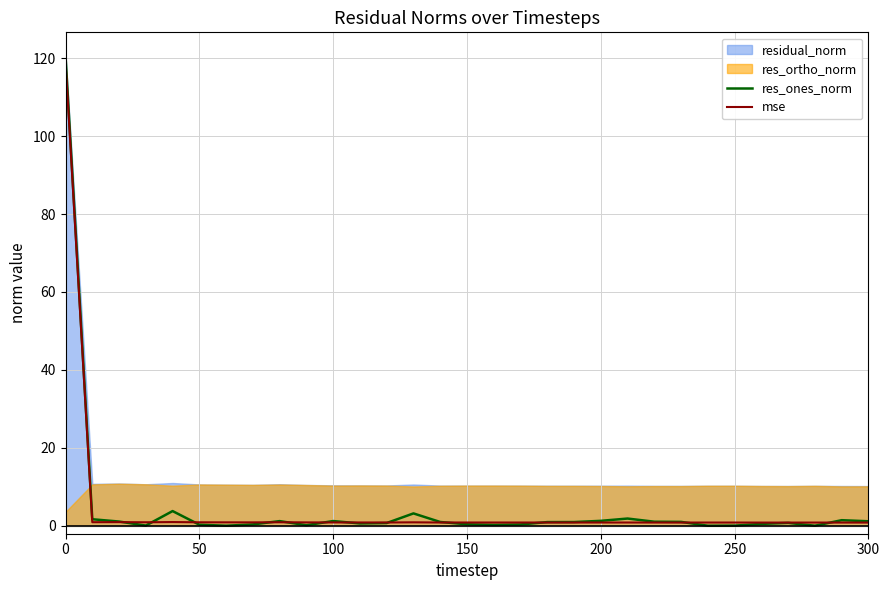

What is the highest value of the mse series?

119.1